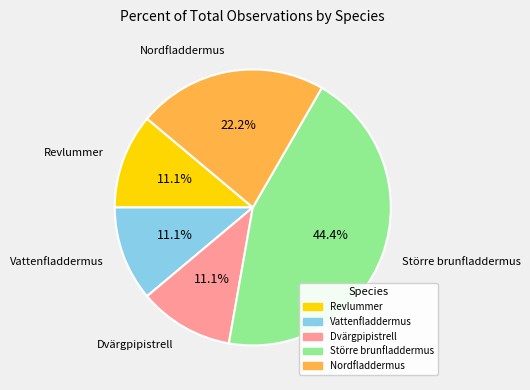

Count the number of slices in the pie.

5